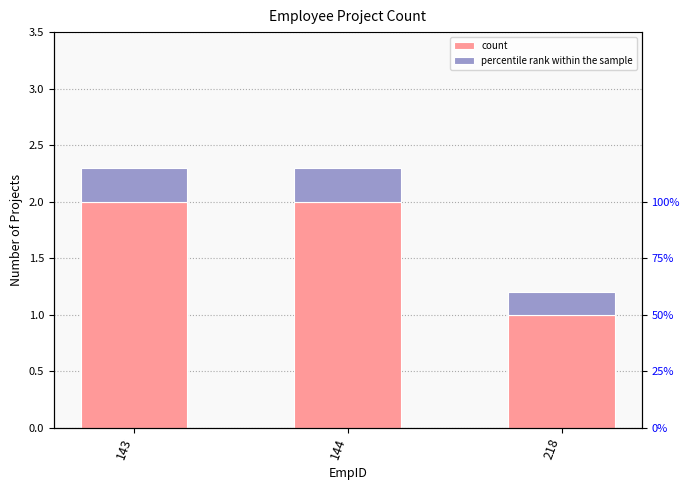

Is it true that count equals 2.0 at 144?

True